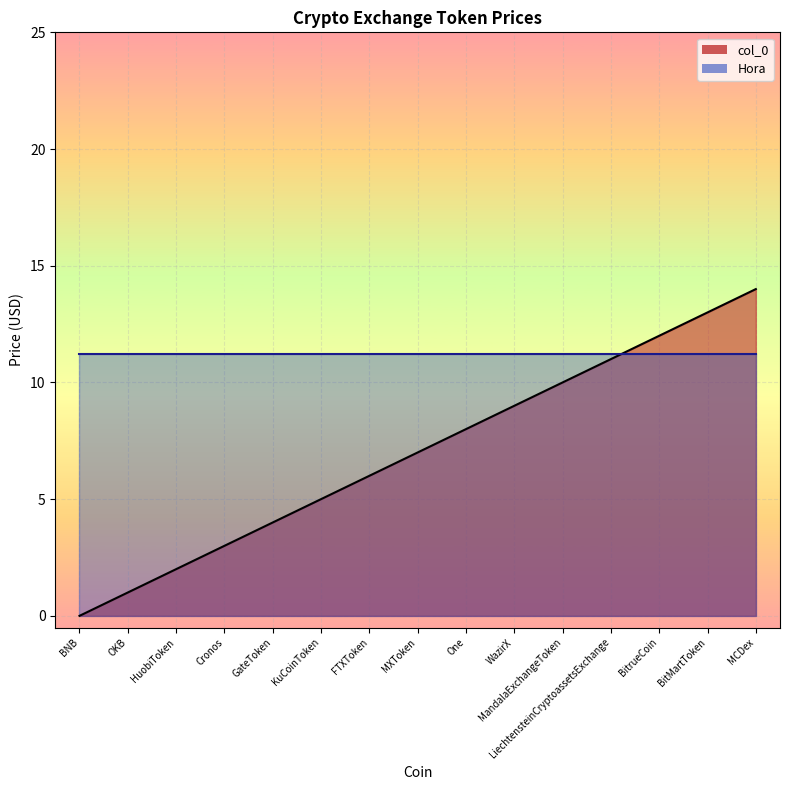

Rank the categories by col_0_line value from lowest to highest.

BNB, OKB, HuobiToken, Cronos, GateToken, KuCoinToken, FTXToken, MXToken, One, WazirX, MandalaExchangeToken, LiechtensteinCryptoassetsExchange, BitrueCoin, BitMartToken, MCDex